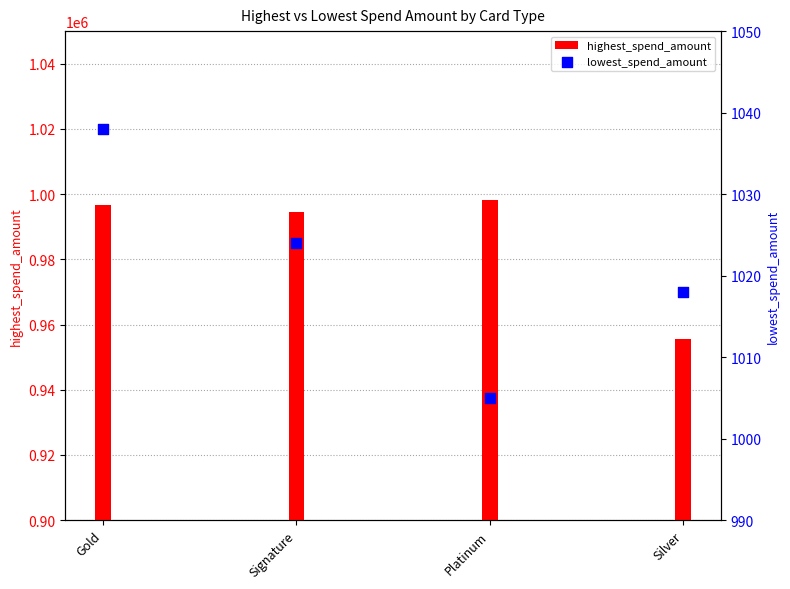

Which series contains the lowest Y value?

lowest_spend_amount